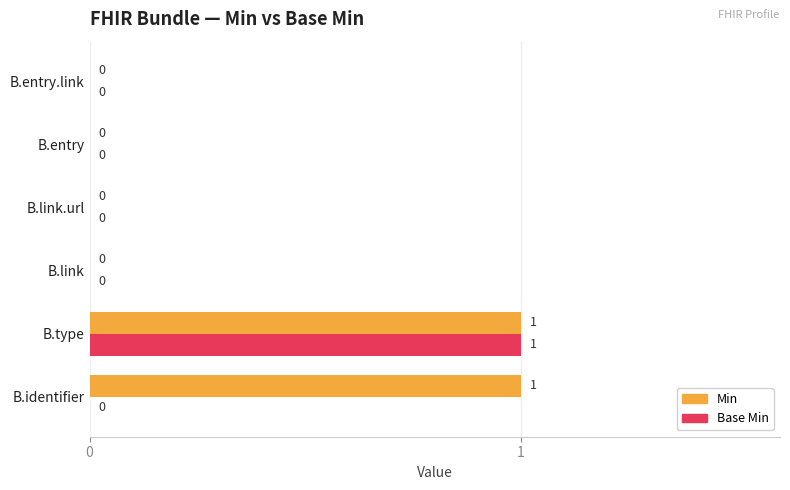

Is it true that Base Min equals 0 at B.link?

True